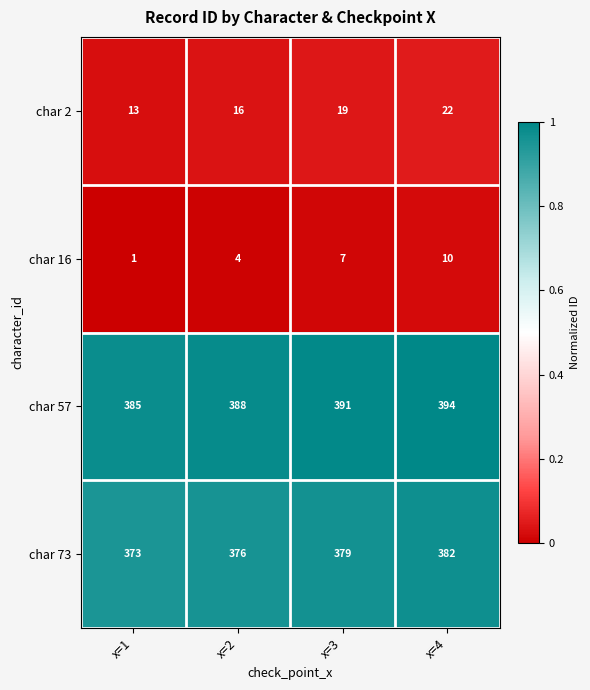

Rank the series by their maximum value, from highest to lowest.

char 57, char 73, char 2, char 16